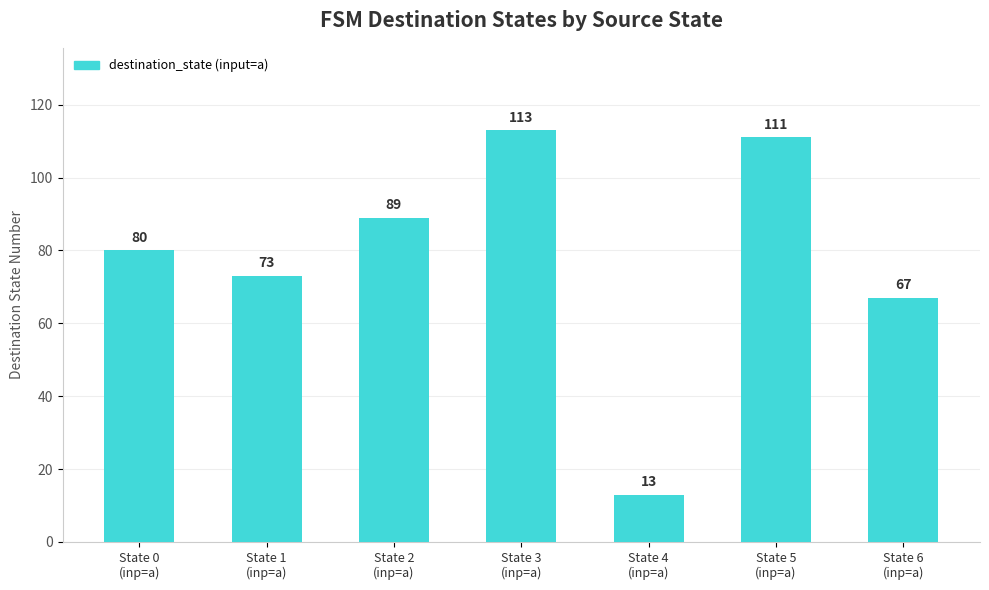

Does the chart contain any negative values?

No